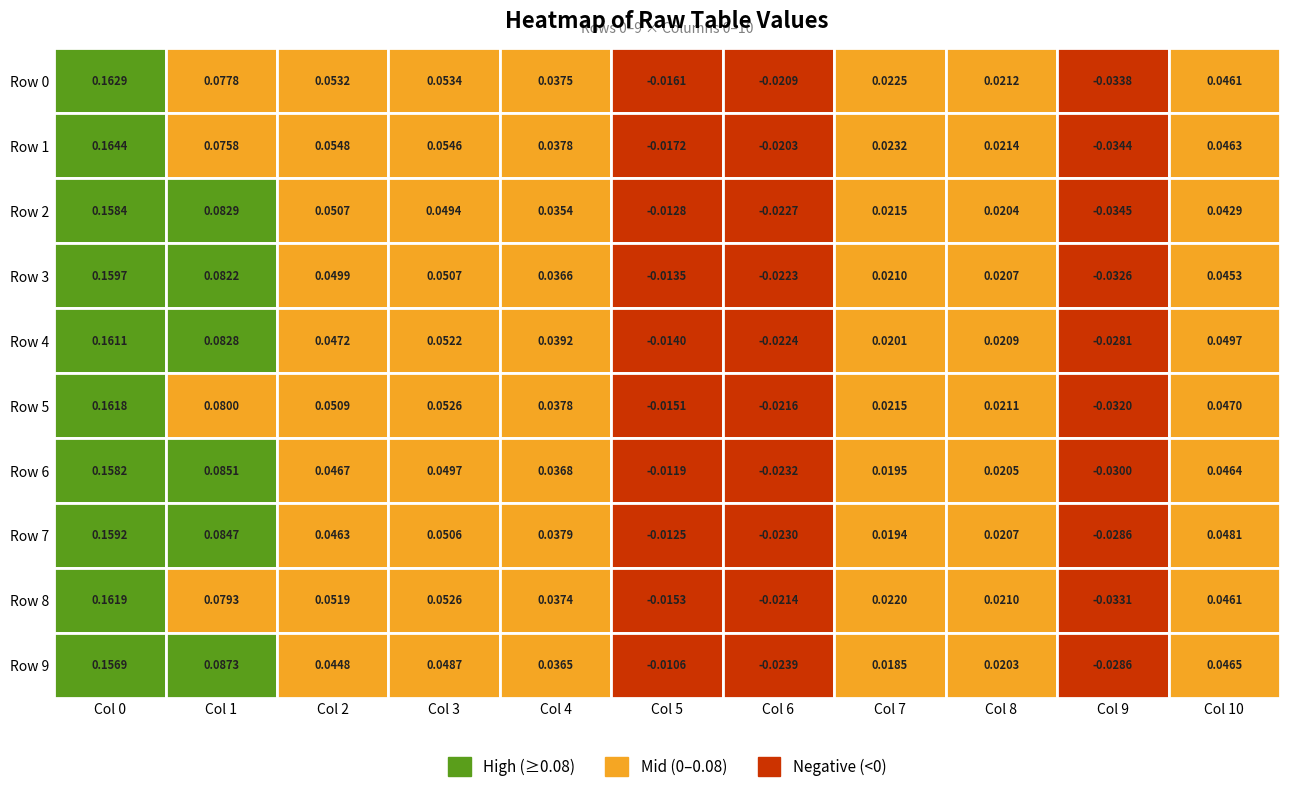

True or false: 2 has a value of 0.1 at 1.

False